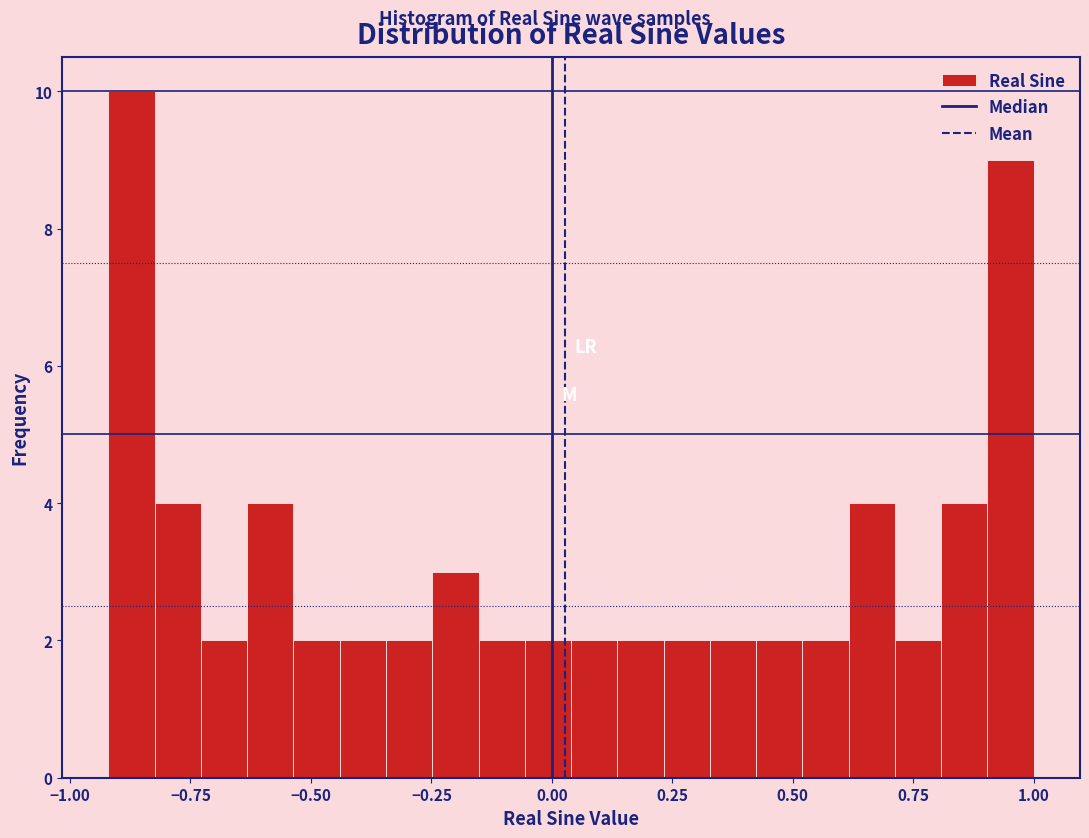

Around what value on the x-axis is the tallest bar? Give the approximate position of its centre, as read against the axis.

-0.85